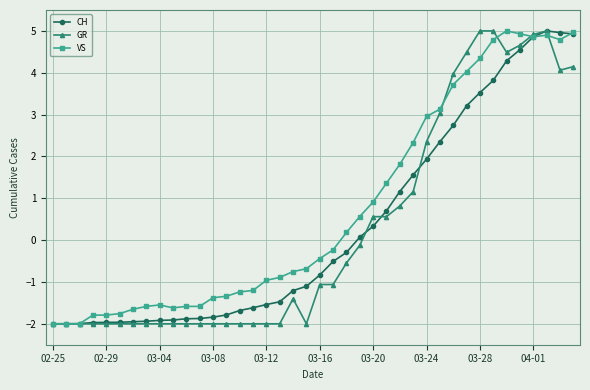

What is the minimum value for VS?

-2.0